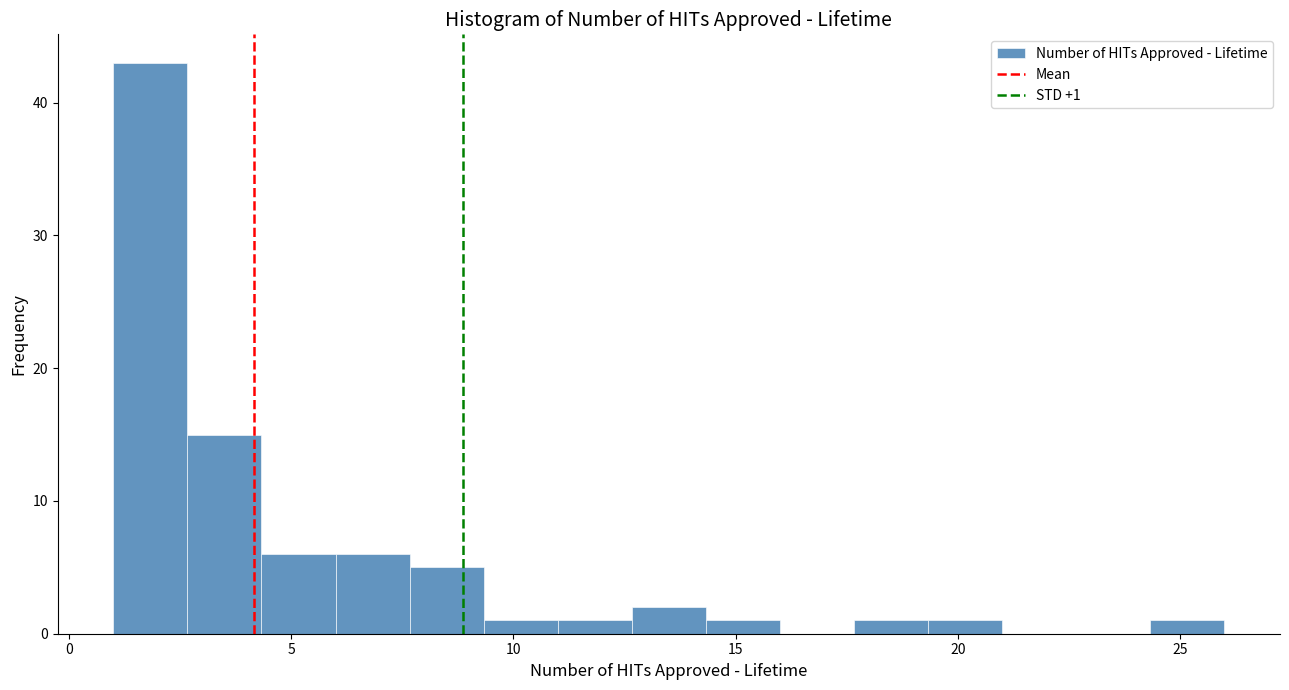

Read against the x-axis, roughly where is the centre of the tallest bar?

2.0